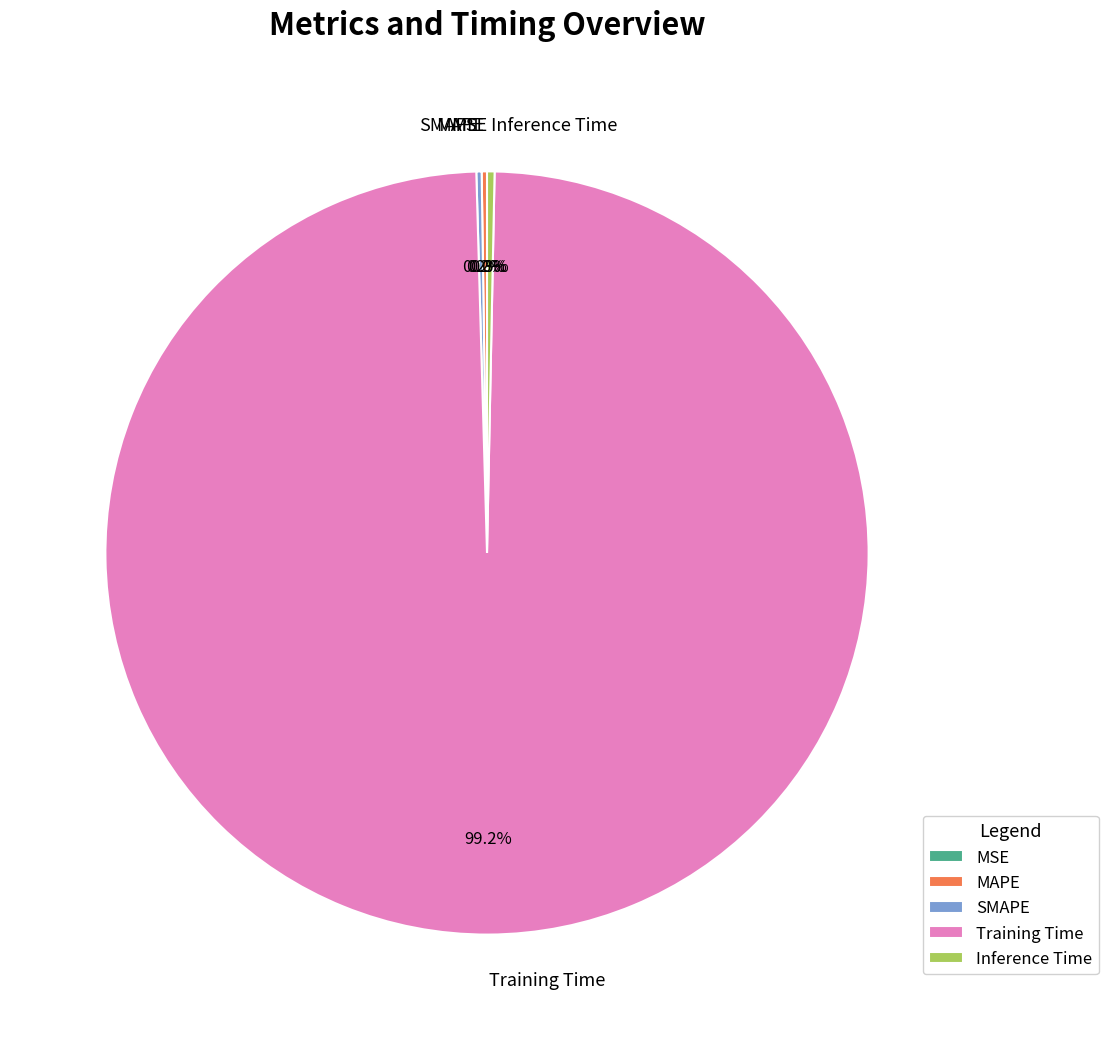

Is there a majority slice in this chart?

Yes